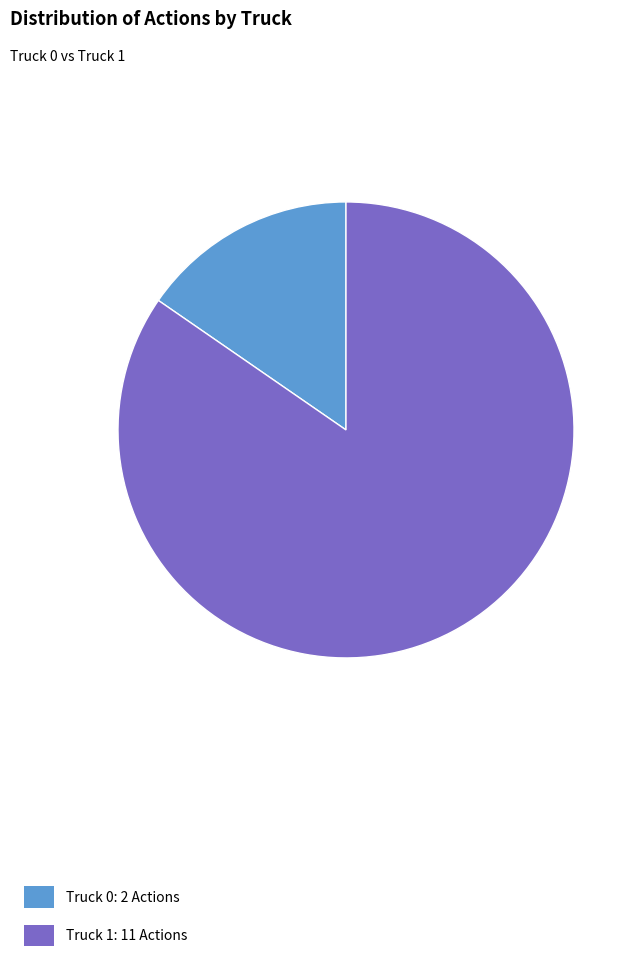

True or false: Truck 0 accounts for 27% of the total.

False